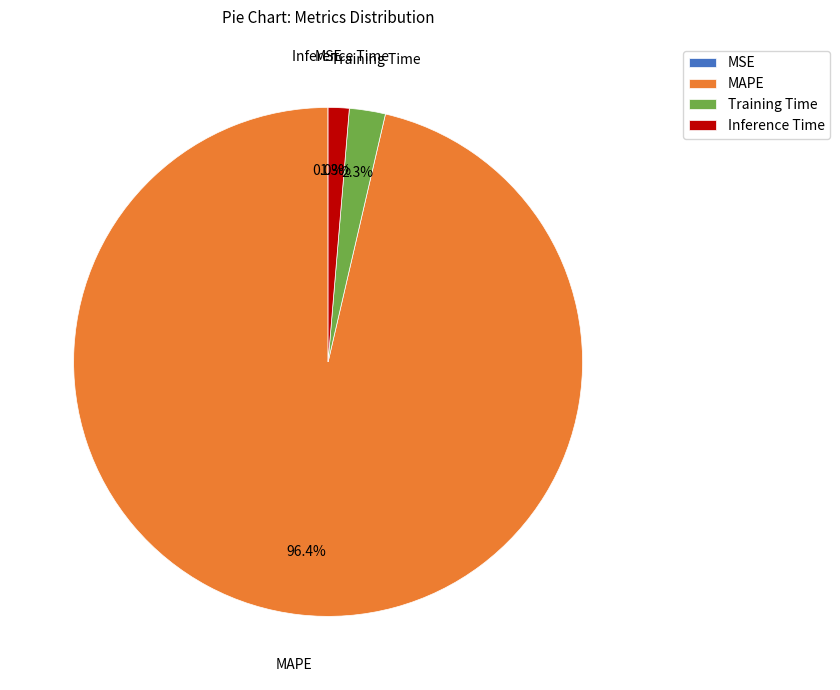

The Training Time slice represents 2% of the pie. True or false?

True